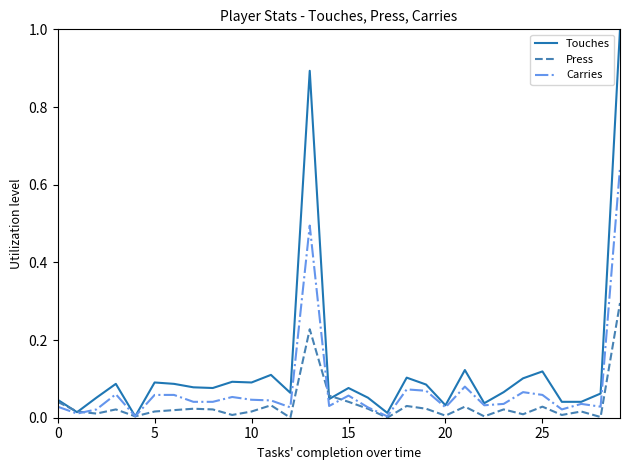

Which series has the largest total across all categories?

Touches